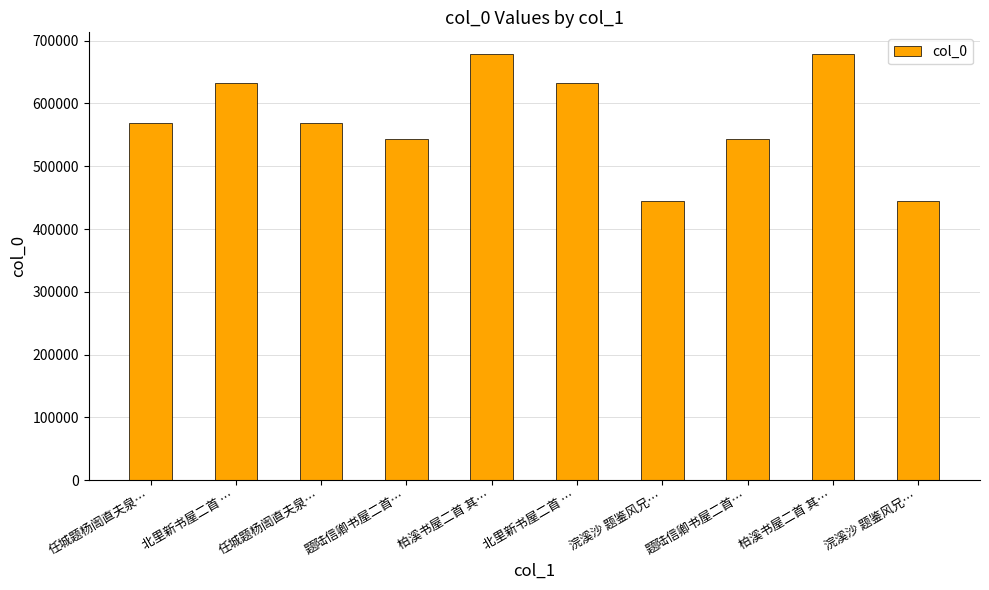

Which label corresponds to the smallest value in the chart?

浣溪沙 题鉴风兄…